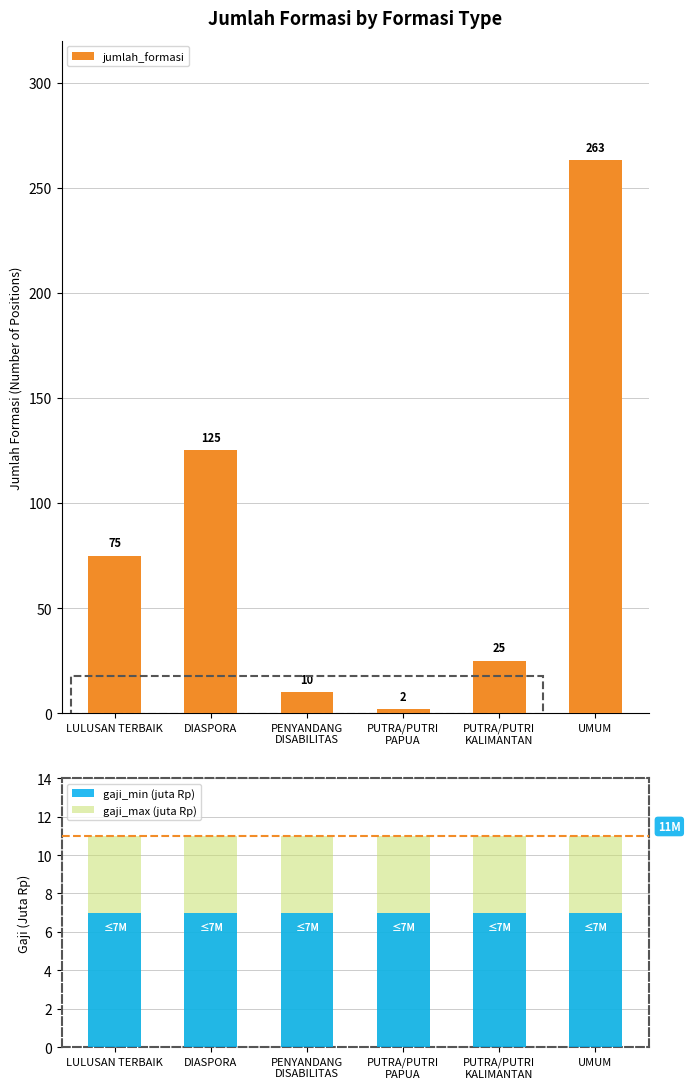

What position from the right is PUTRA/PUTRI
KALIMANTAN?

2